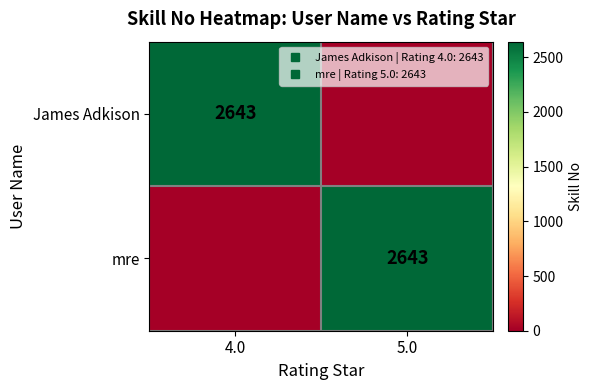

True or false: mre has a value of 4749 at 5.0.

False